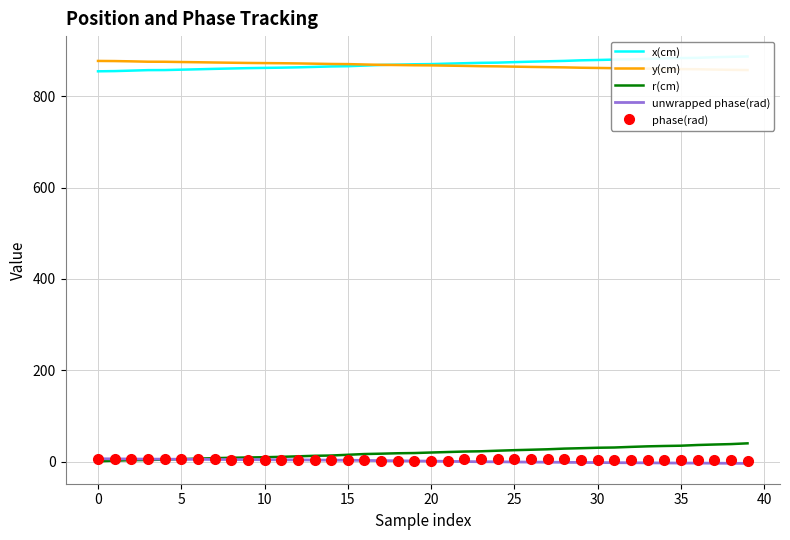

What is the spread (max minus min) of values at 12?

868.6